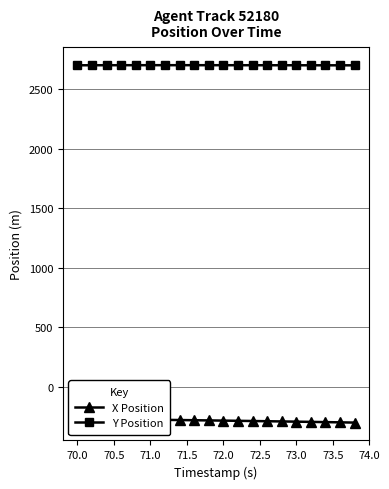

Is it true that Y Position equals 4820.3 at 72.0?

False